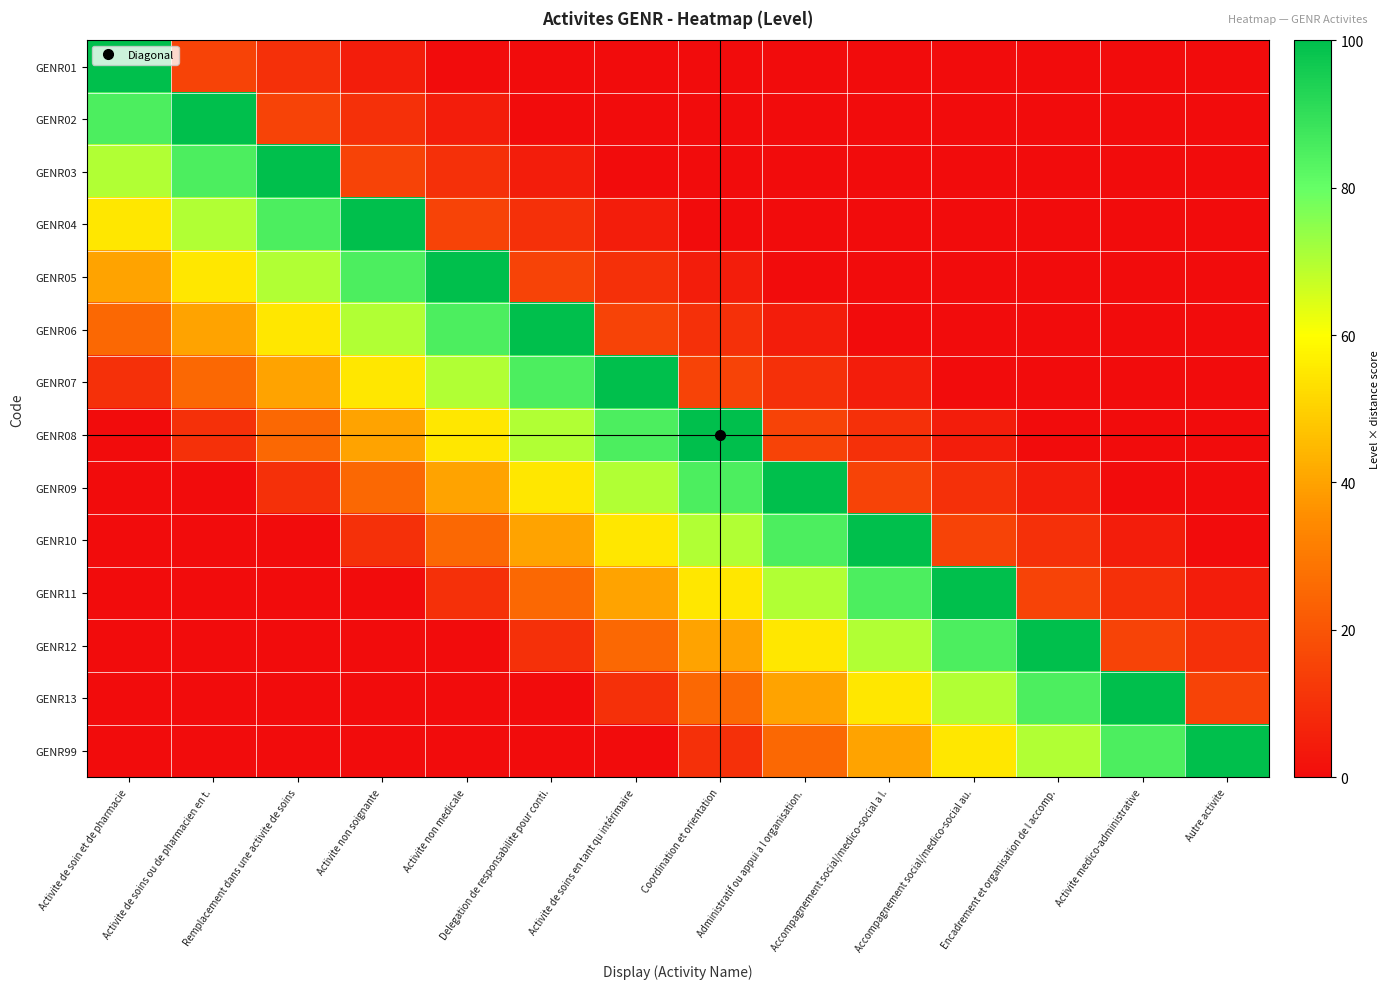

How many distinct data groups are displayed?

14